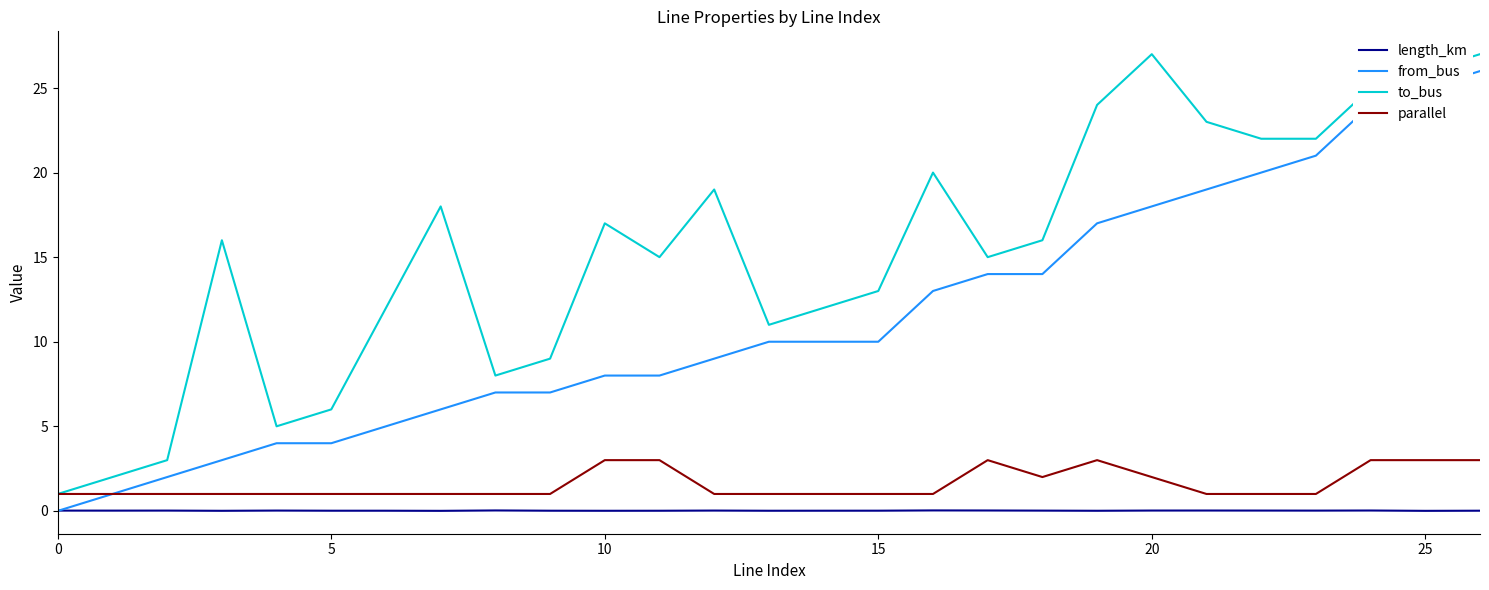

True or false: length_km and parallel cross at least once.

False